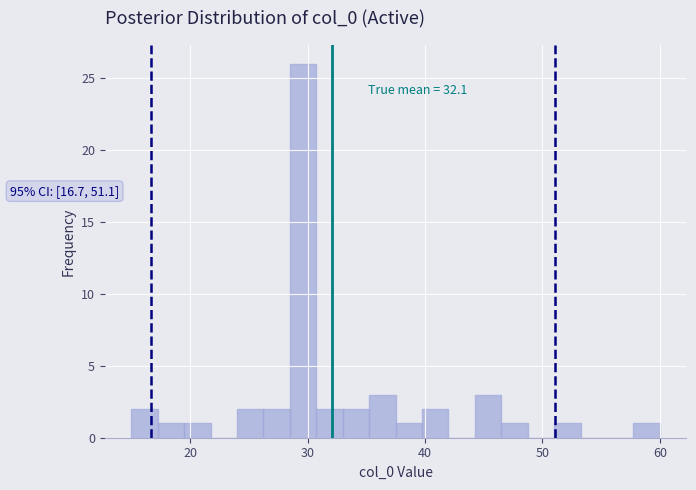

Read against the x-axis, roughly where is the centre of the tallest bar?

30